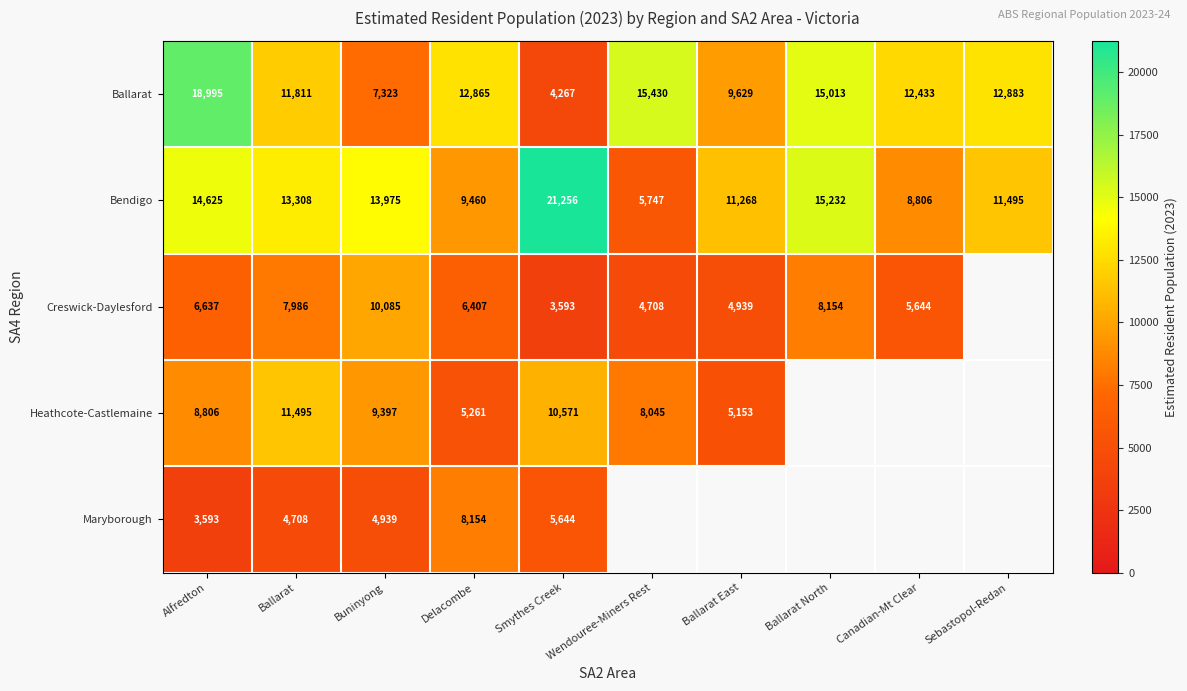

What is the lowest value of the Bendigo series?

5747